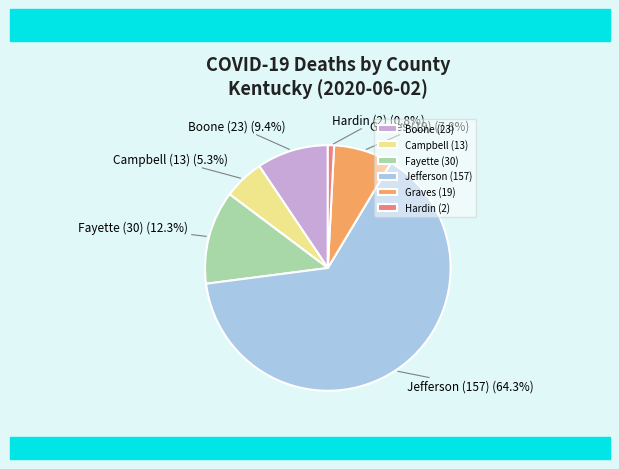

Rank the categories by value from highest to lowest.

Jefferson (157), Fayette (30), Boone (23), Graves (19), Campbell (13), Hardin (2)